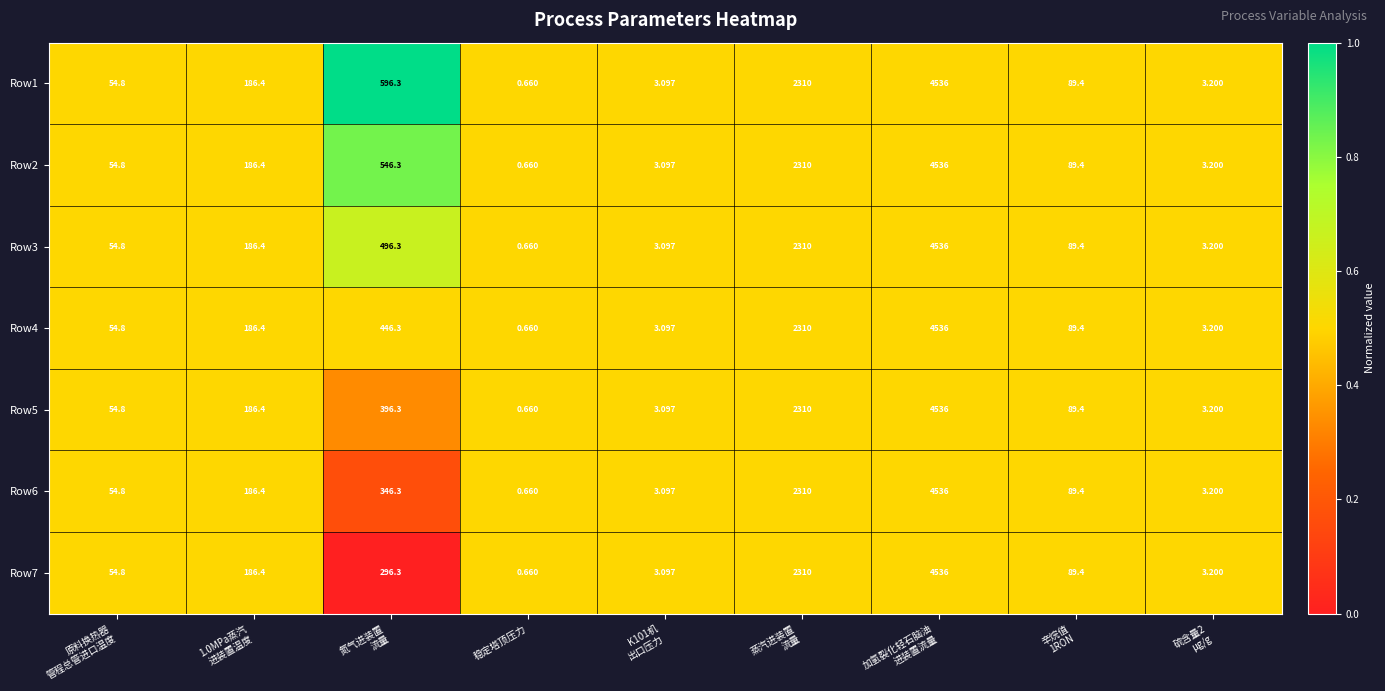

At which category is the sum across all series the highest?

加氢裂化轻石脑油
进装置流量